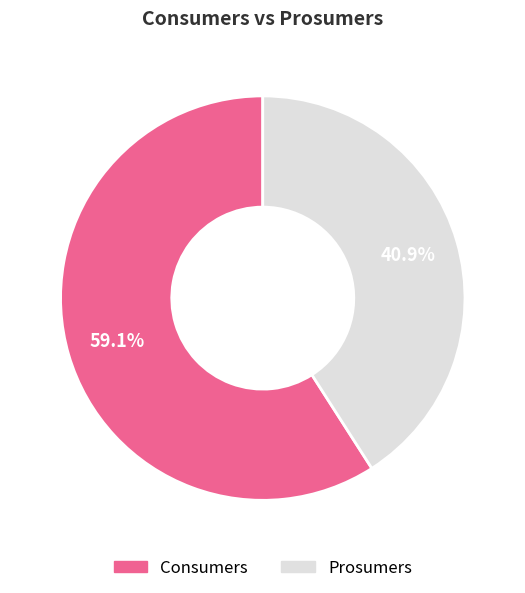

How many slices are in this pie chart?

2